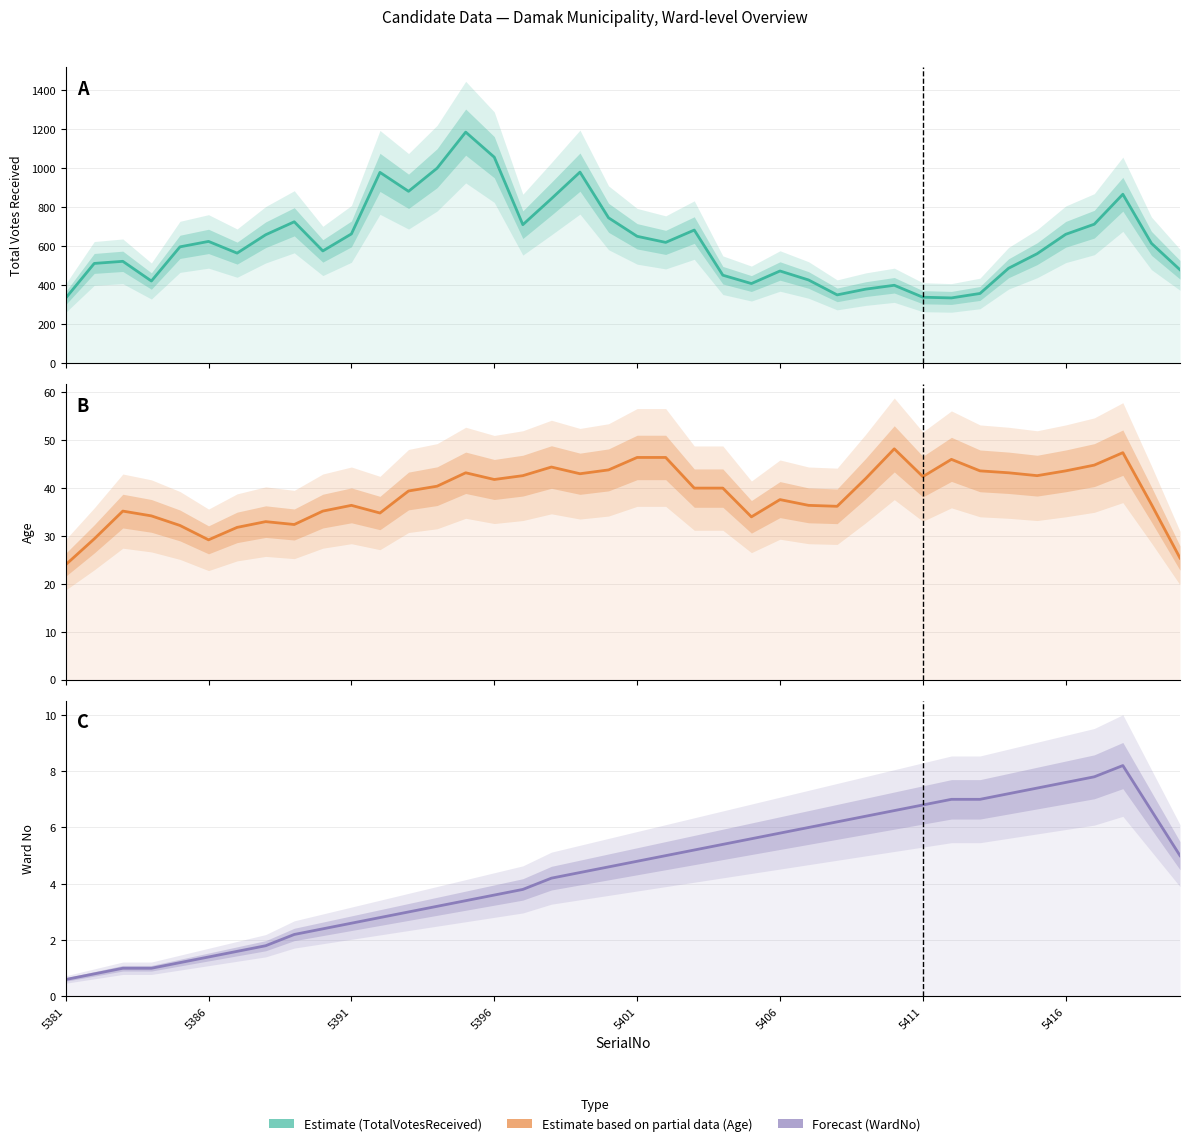

Does the chart have visible grid lines?

Yes